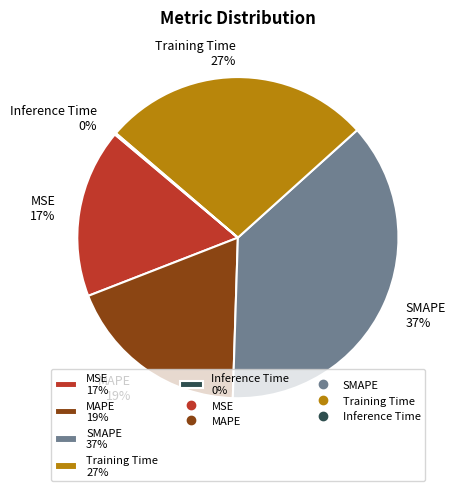

Is it true that SMAPE is 49% of the pie?

False